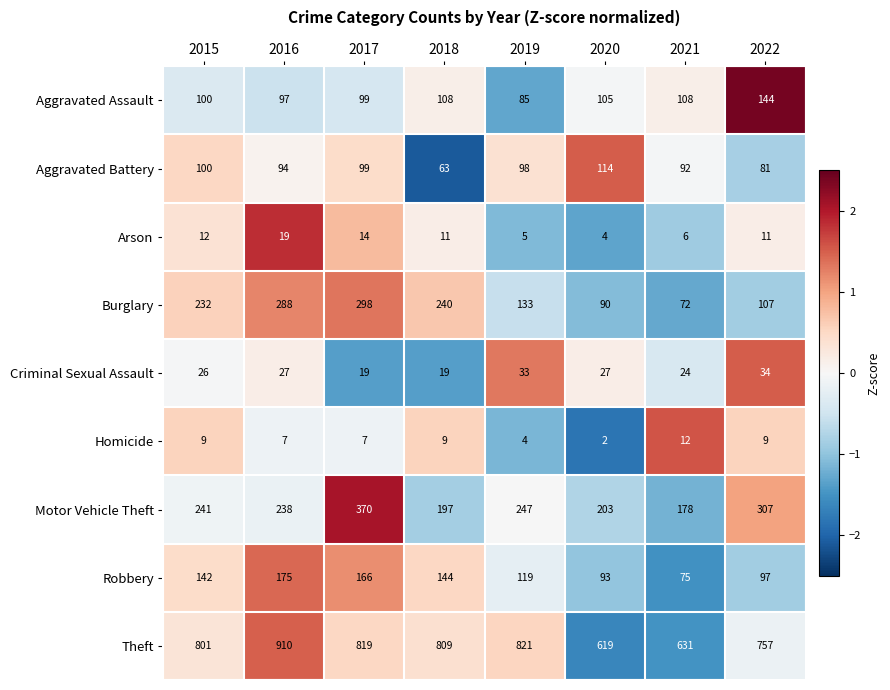

Rank the series by their maximum value, from highest to lowest.

Theft, Motor Vehicle Theft, Burglary, Robbery, Aggravated Assault, Aggravated Battery, Criminal Sexual Assault, Arson, Homicide